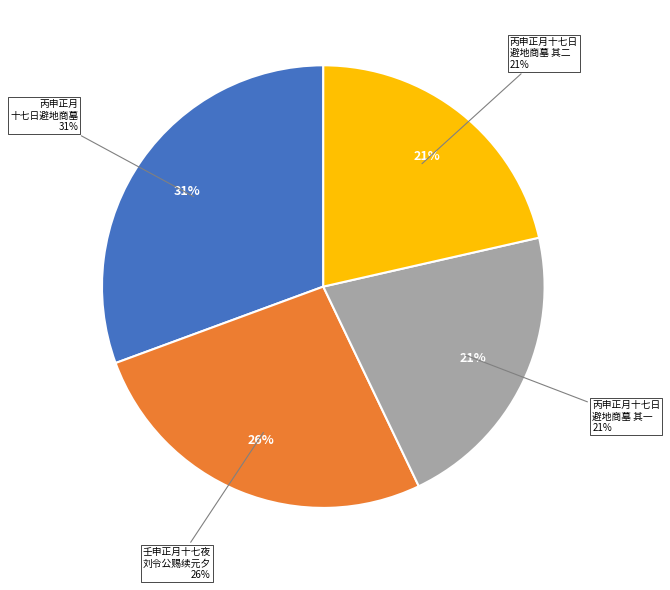

Is it true that 丙申正月十七日避地商墓 is 25% of the pie?

False